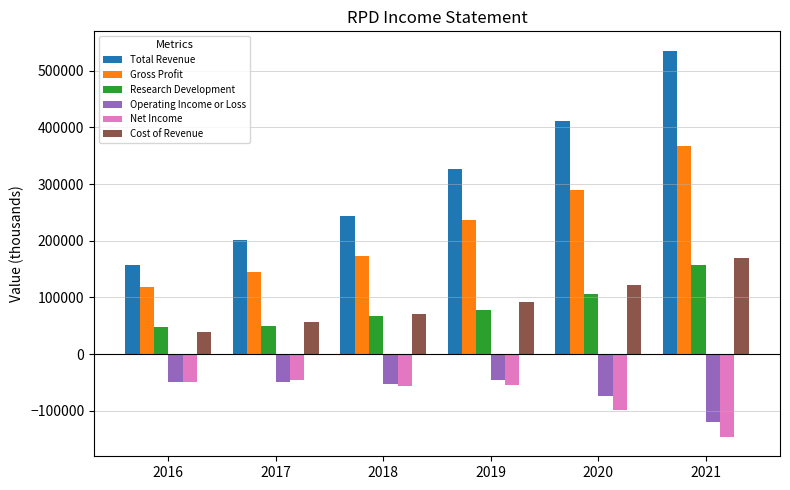

Count the Total Revenue values in the range 200900 to 411500.

4